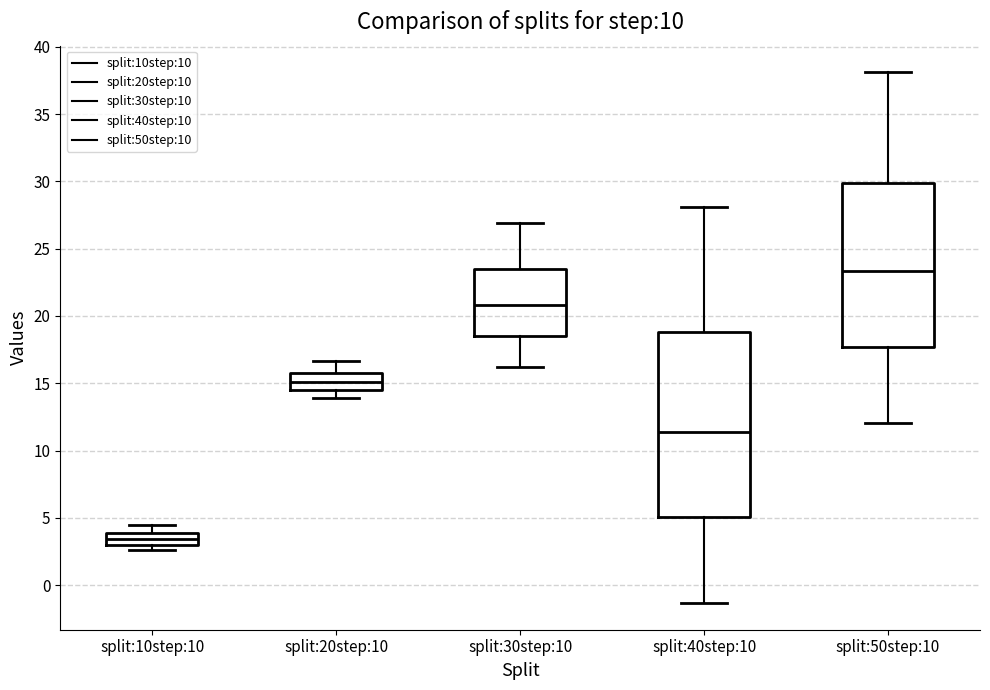

Which box has the highest median line?

split:50step:10